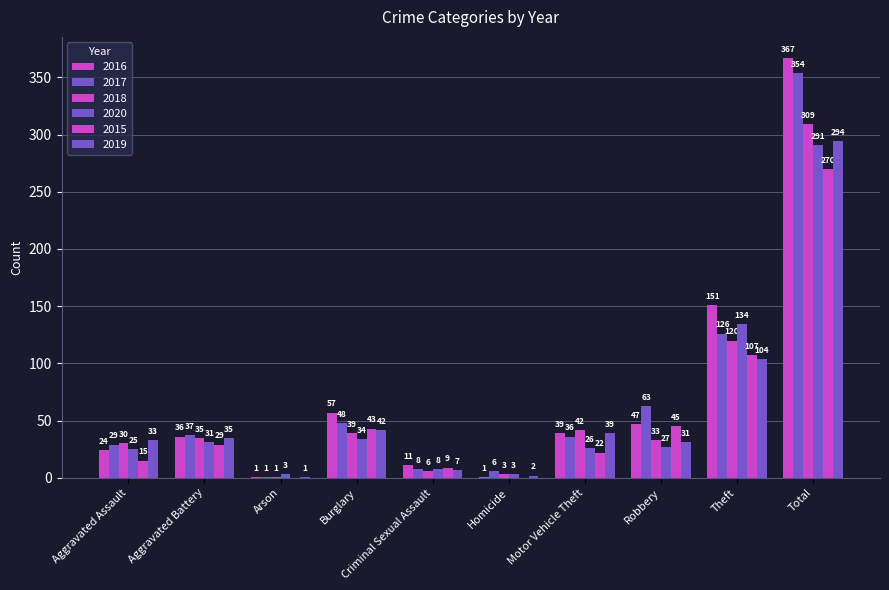

Reading left to right, extract all data points from this chart.

2016: 24	36	1	57	11	1	39	47	151	367
2017: 29	37	1	48	8	6	36	63	126	354
2018: 30	35	1	39	6	3	42	33	120	309
2020: 25	31	3	34	8	3	26	27	134	291
2015: 15	29	0	43	9	0	22	45	107	270
2019: 33	35	1	42	7	2	39	31	104	294